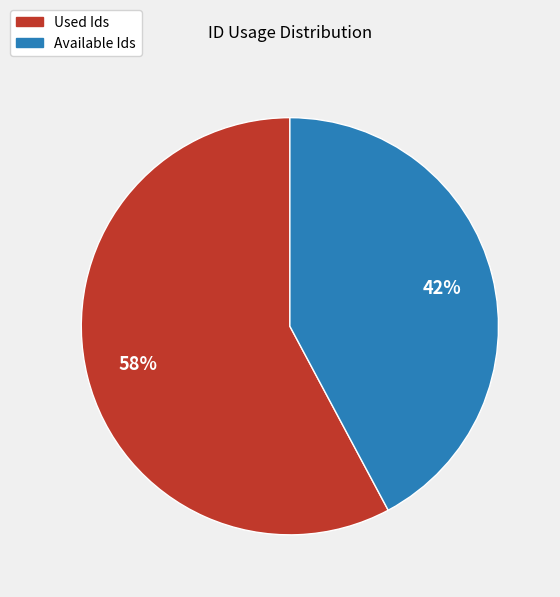

True or false: Used Ids accounts for 58% of the total.

True